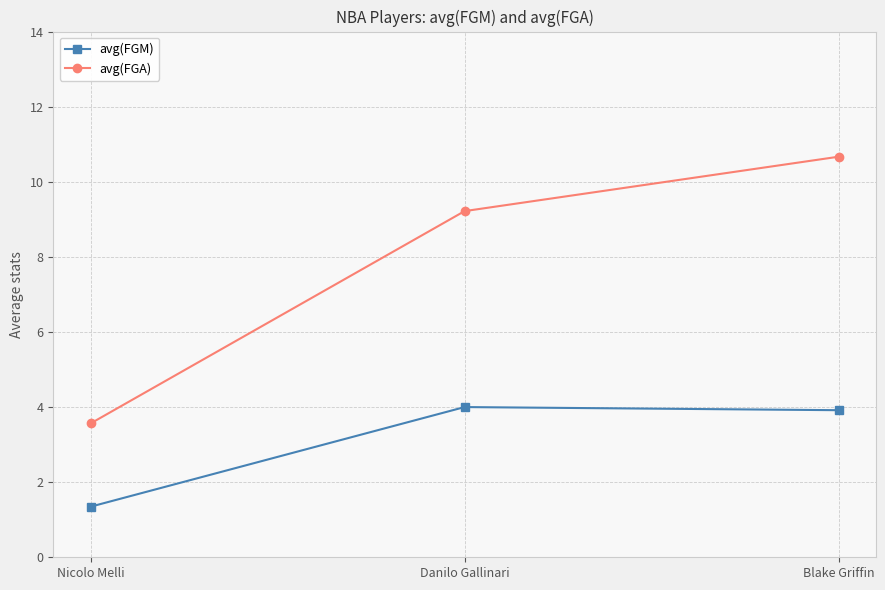

List the series in order of their peak value, highest first.

avg(FGA), avg(FGM)